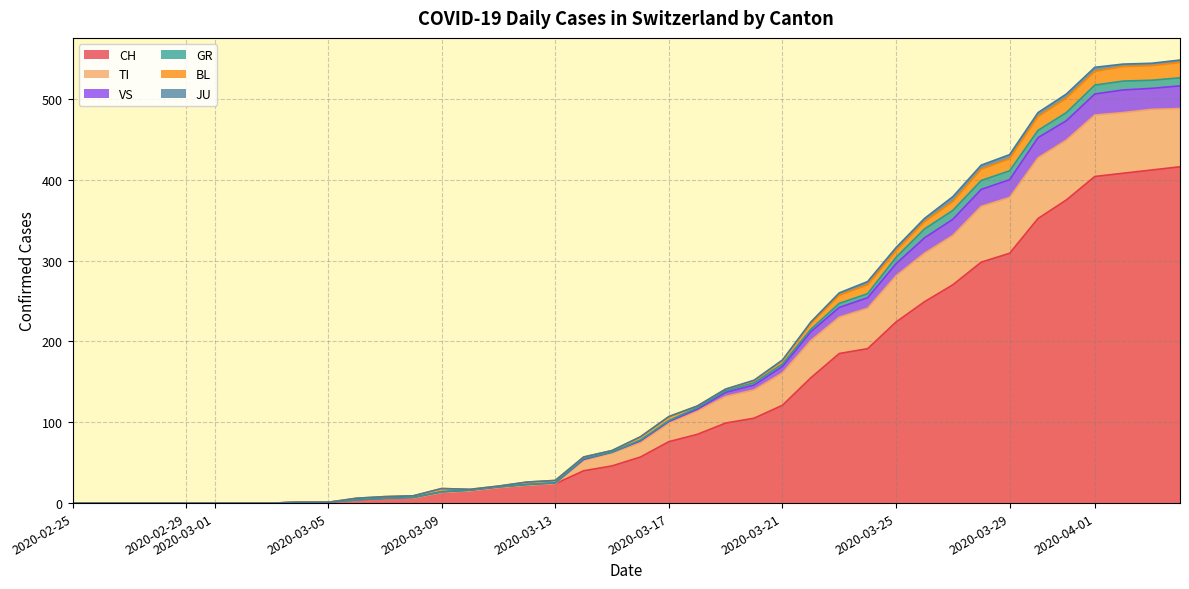

Which series has the largest range (max minus min)?

VS